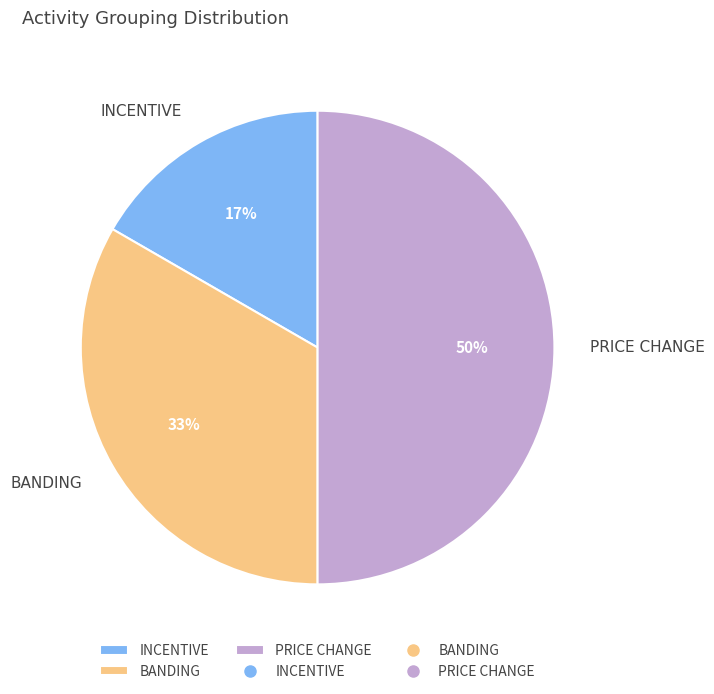

To the nearest percent, what percentage of the pie is BANDING?

33%